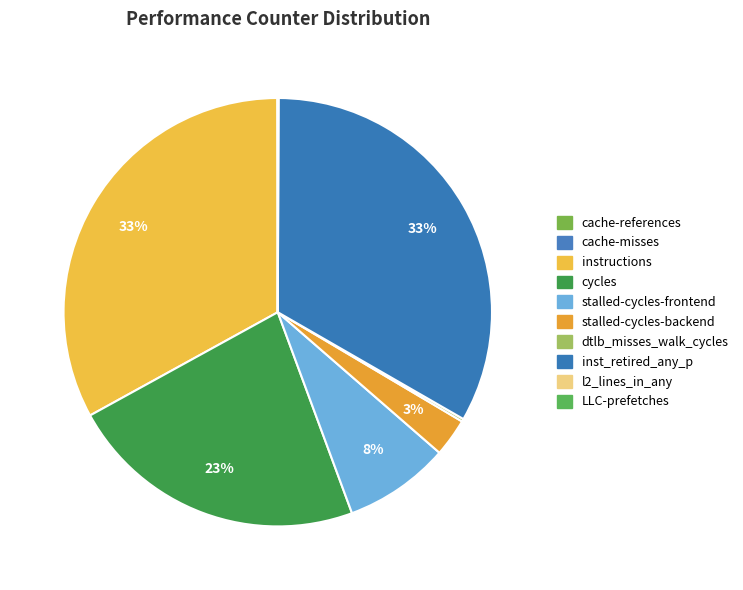

Rank the categories by value from highest to lowest.

inst_retired_any_p, instructions, cycles, stalled-cycles-frontend, stalled-cycles-backend, dtlb_misses_walk_cycles, l2_lines_in_any, cache-references, LLC-prefetches, cache-misses